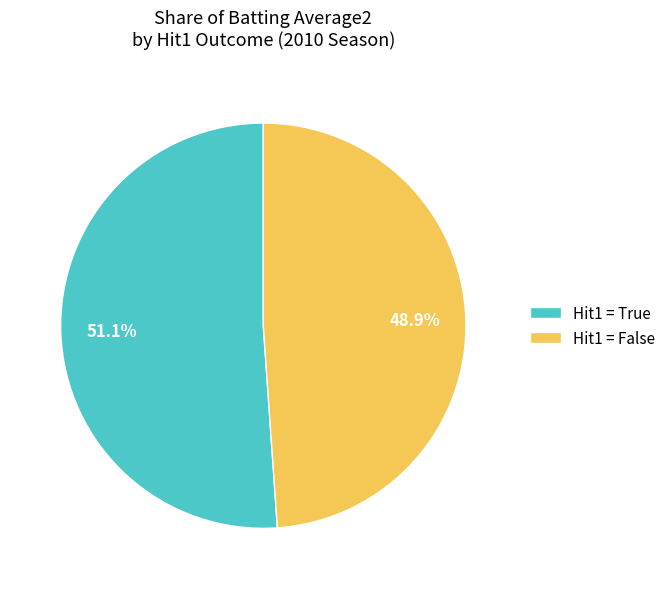

What percentage is NOT represented by Hit1 = True?

48.9%